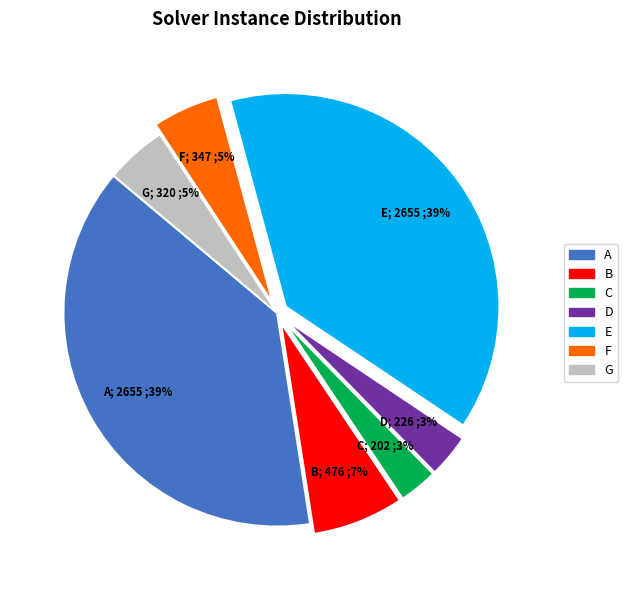

Count the number of slices in the pie.

7